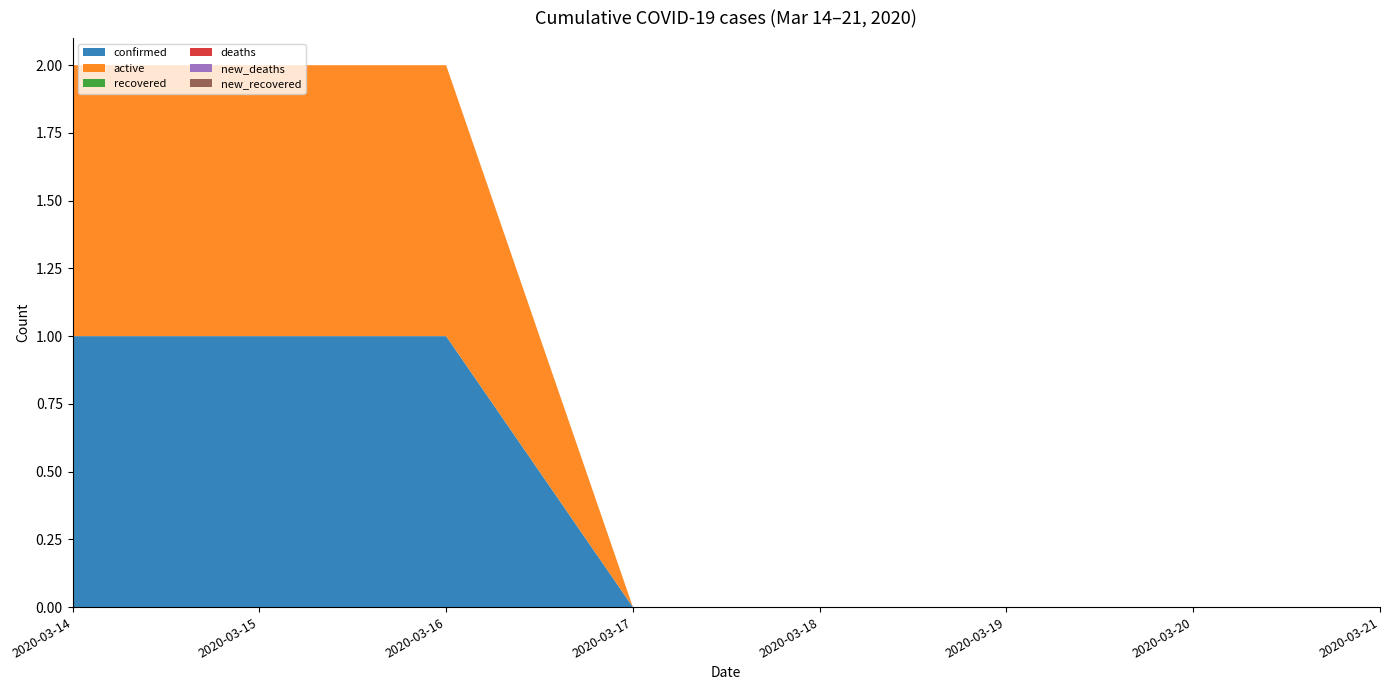

Reading left to right, list all the values displayed in this chart.

confirmed: 1	1	1	0	0	0	0	0
active: 1	1	1	0	0	0	0	0
recovered: 0	0	0	0	0	0	0	0
deaths: 0	0	0	0	0	0	0	0
new_deaths: 0	0	0	0	0	0	0	0
new_recovered: 0	0	0	0	0	0	0	0